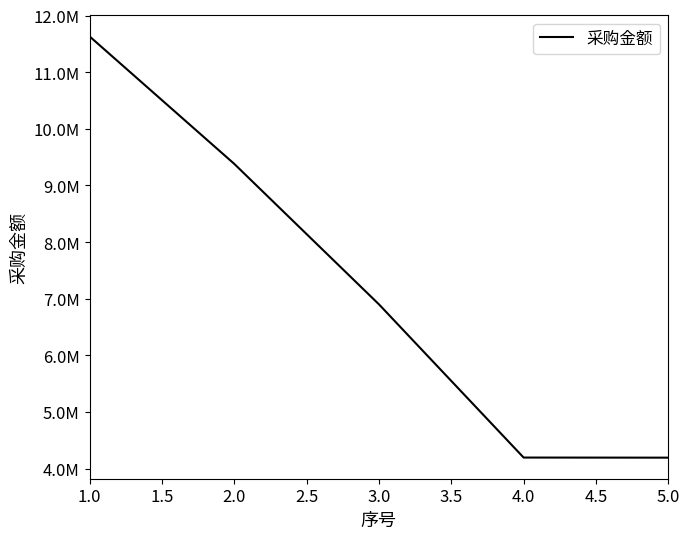

Is this an area chart (filled region under the line)?

No